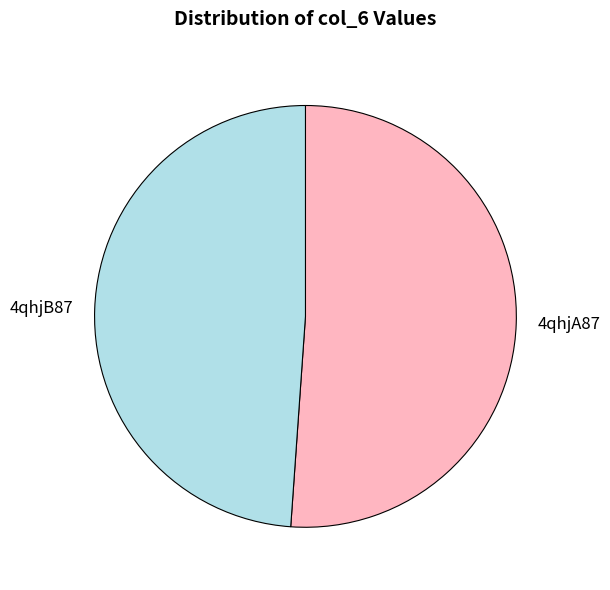

Rank the categories by value from lowest to highest.

4qhjB87, 4qhjA87